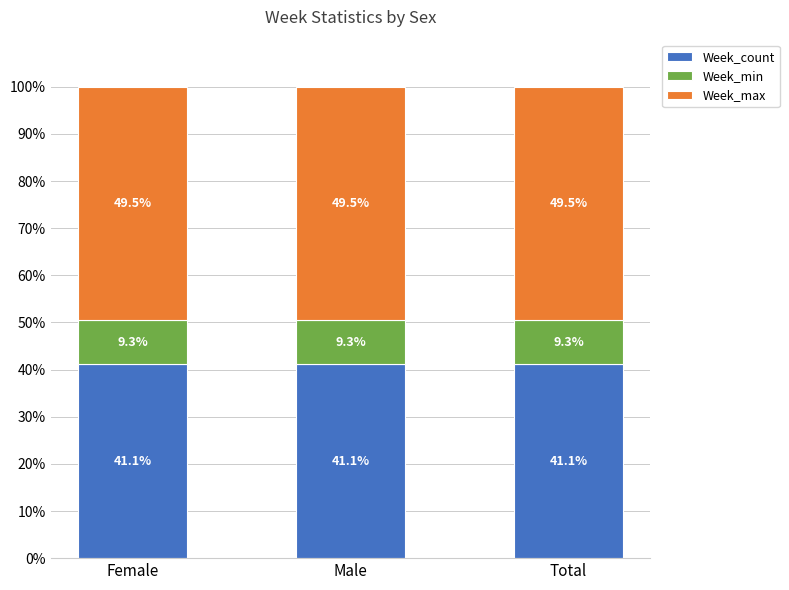

How many bars are there in total?

3